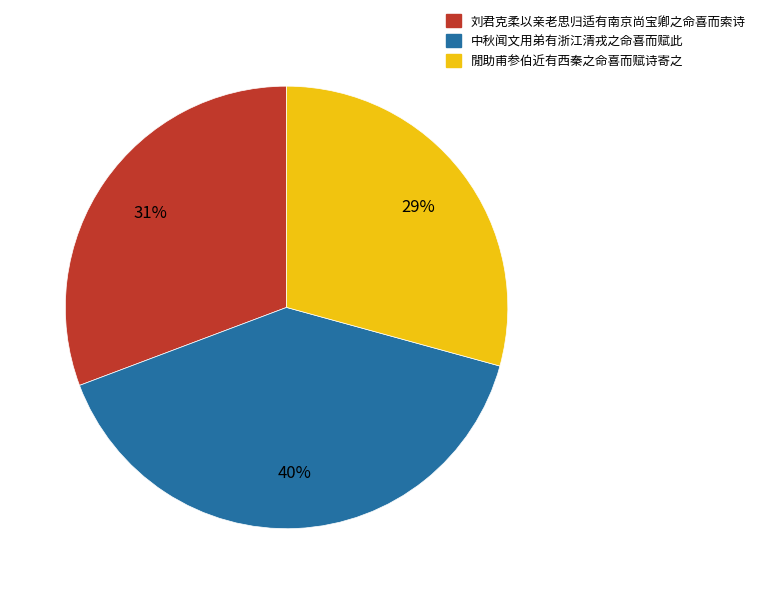

How many slices are in this pie chart?

3